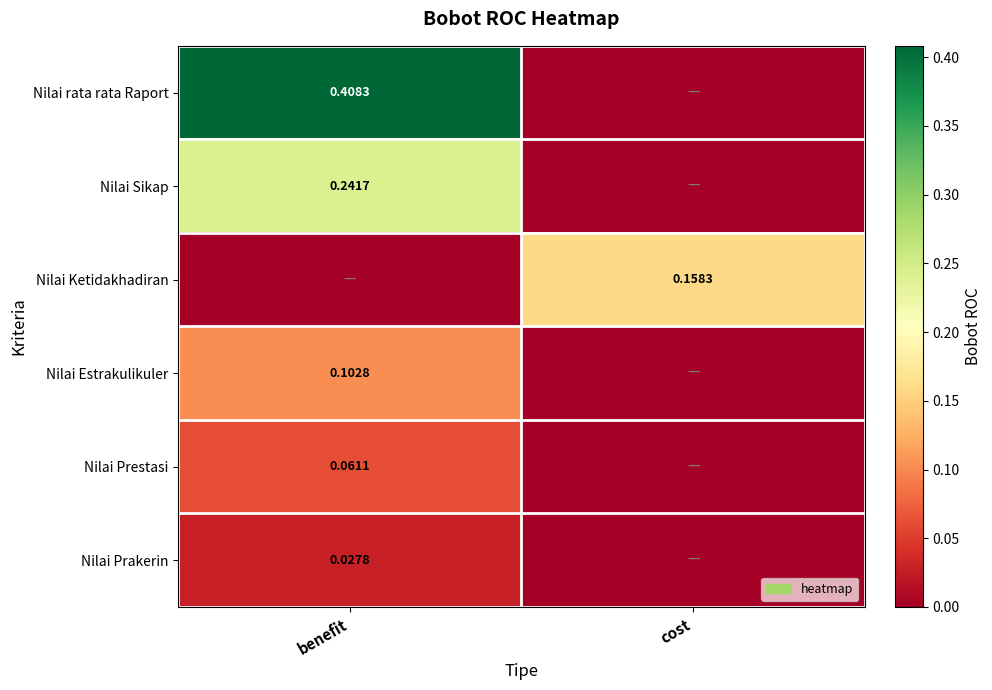

How many values in Nilai rata rata Raport are above zero?

1